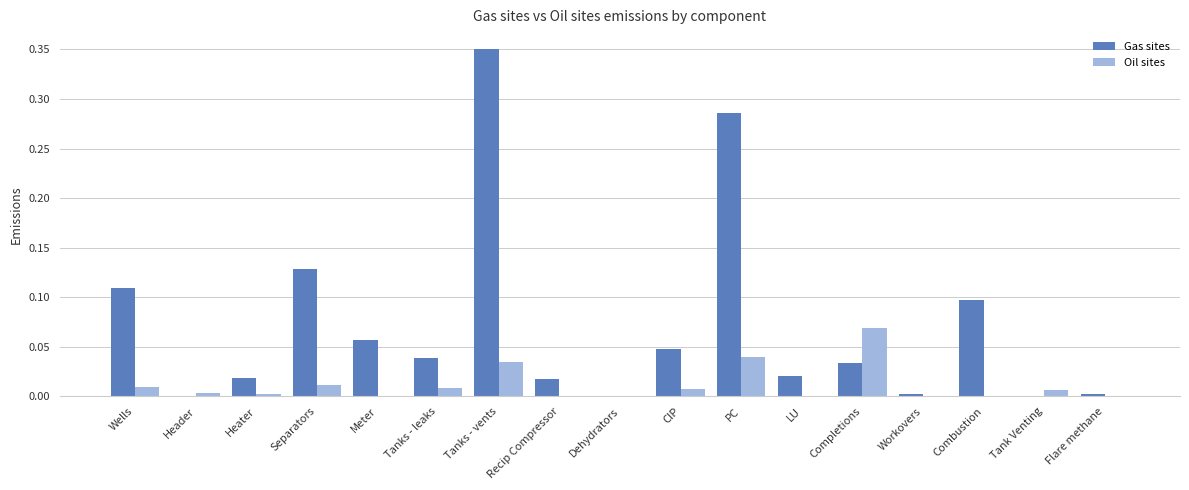

What are all the series names shown in the legend?

Gas sites, Oil sites